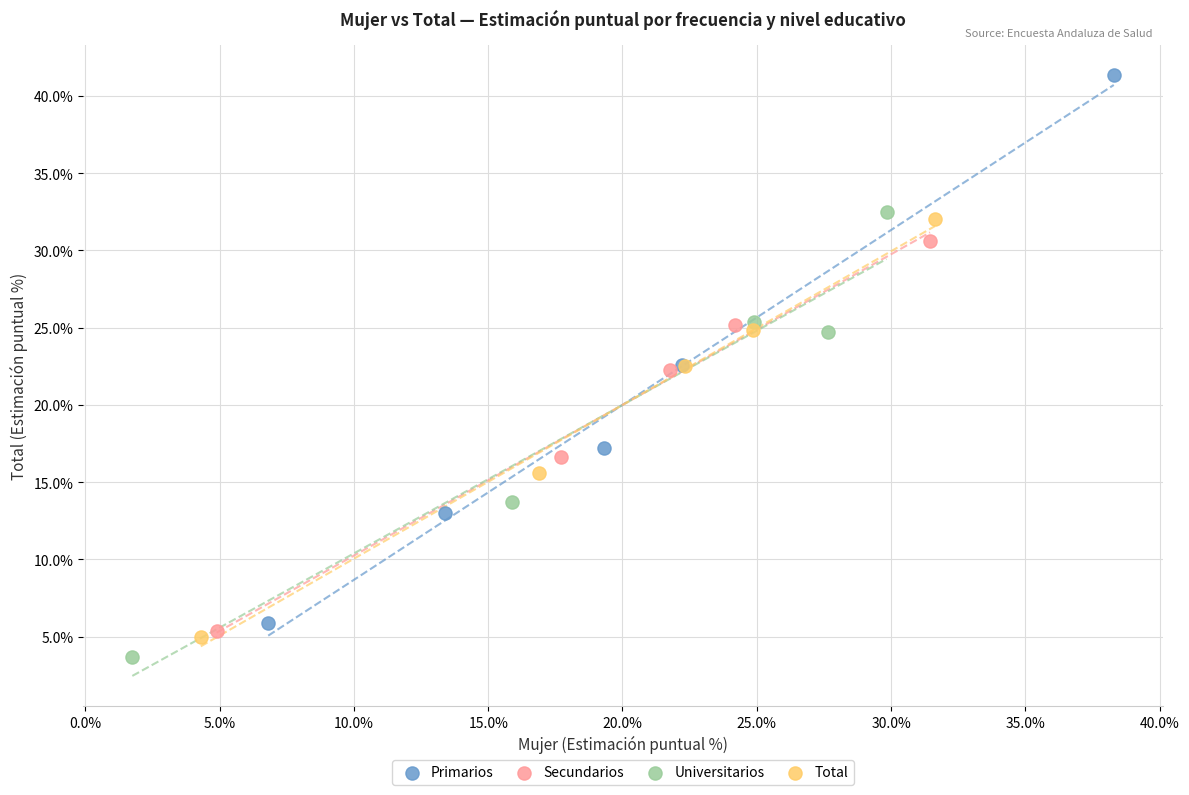

Which series contains the highest Y value?

Primarios